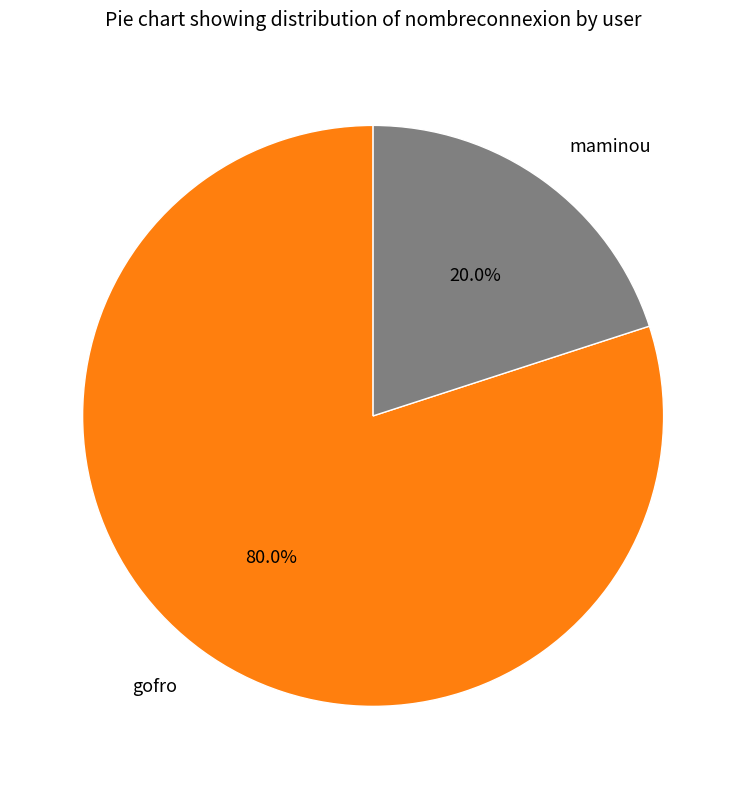

Approximately how many times larger is the value at gofro compared to maminou?

4.0